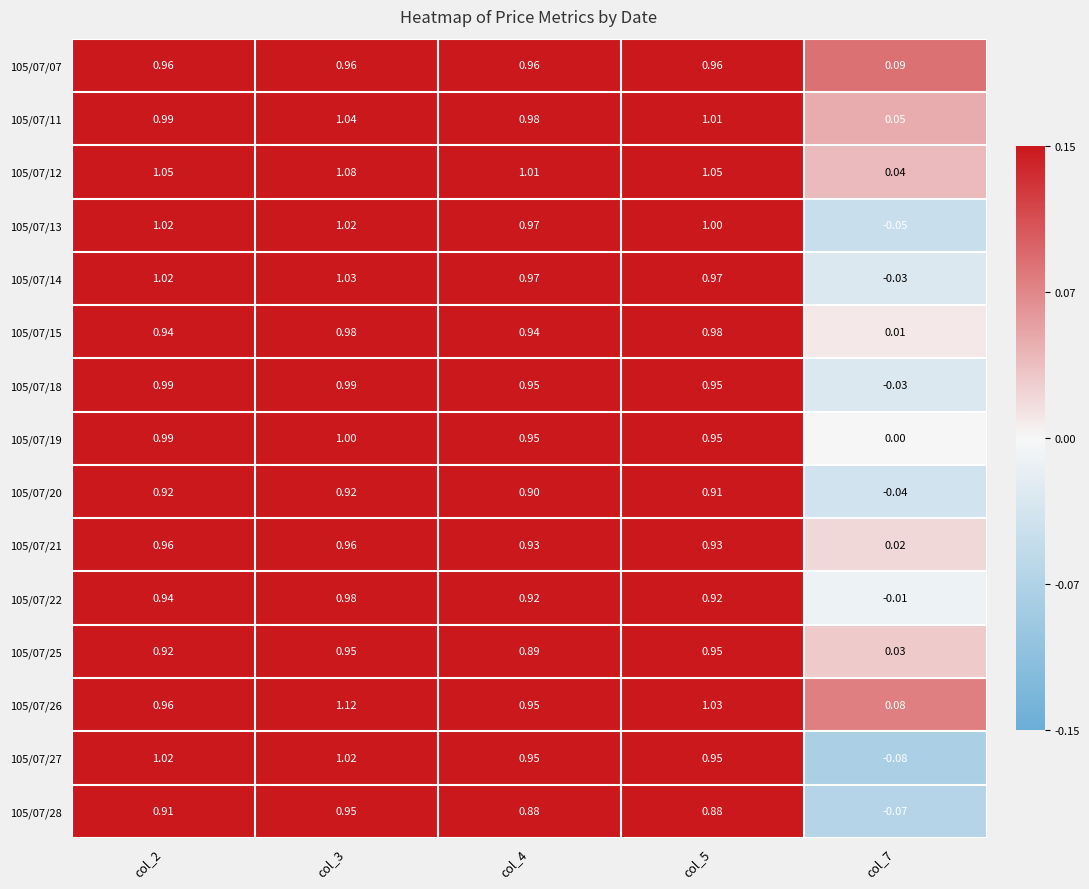

Is the value of 105/07/19 at col_5 greater than the value of 105/07/28 at col_7?

Yes